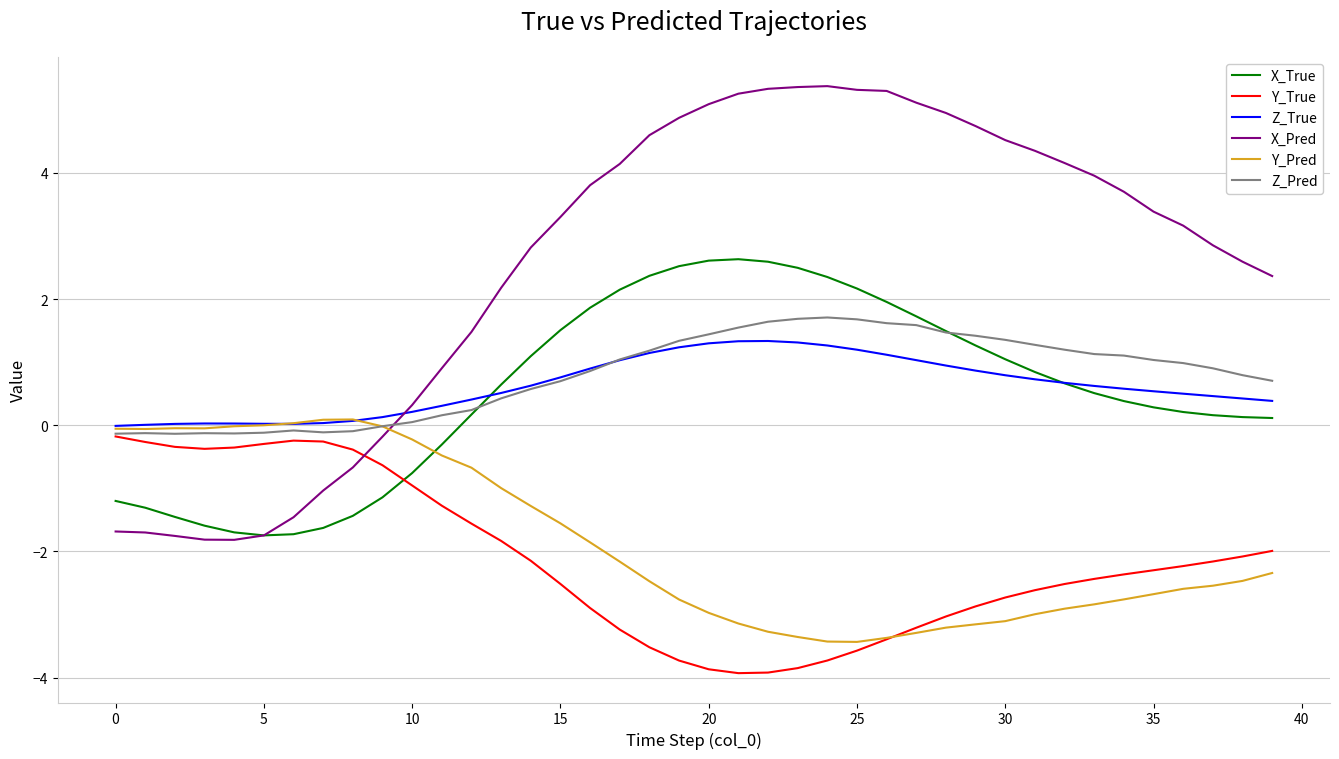

How many intersections are there between X_True and Y_True?

1